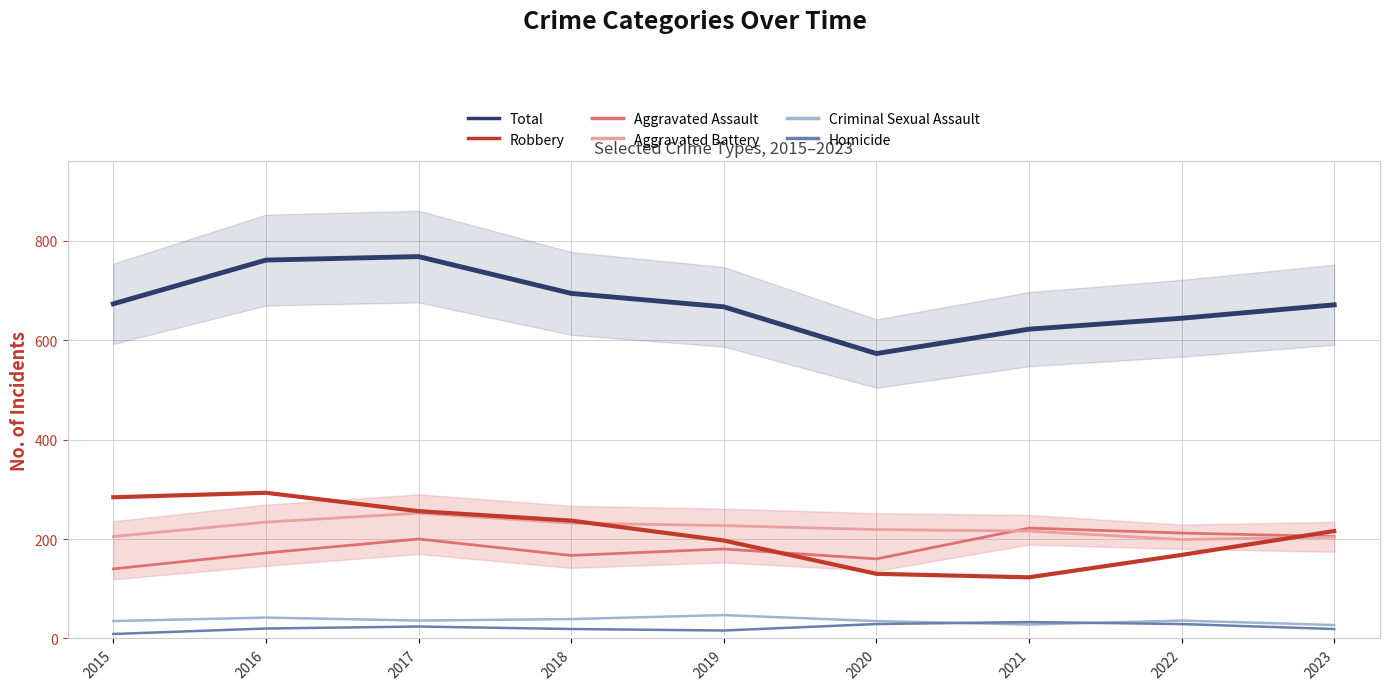

List the labels in order of Homicide value, largest first.

2021, 2020, 2022, 2017, 2016, 2018, 2023, 2019, 2015